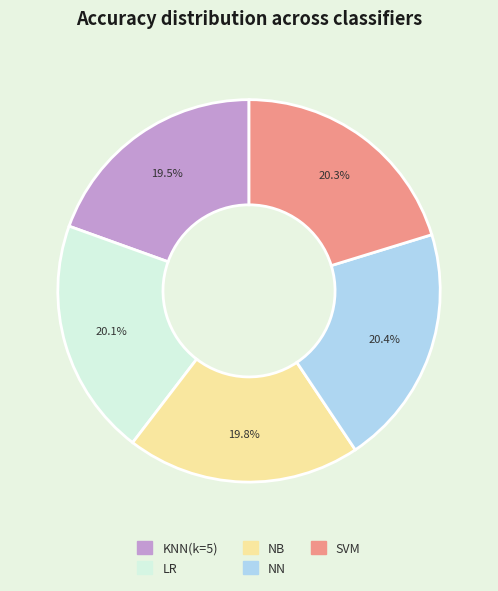

Is the sum of KNN(k=5) and NB greater than half?

No